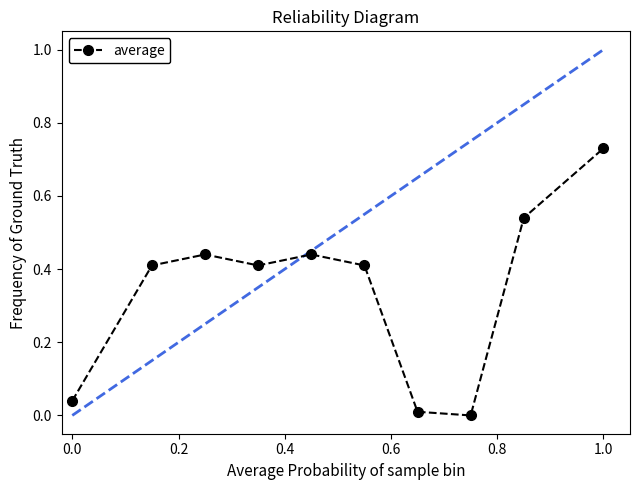

True or false: the data has more than 0 interior local peaks.

True